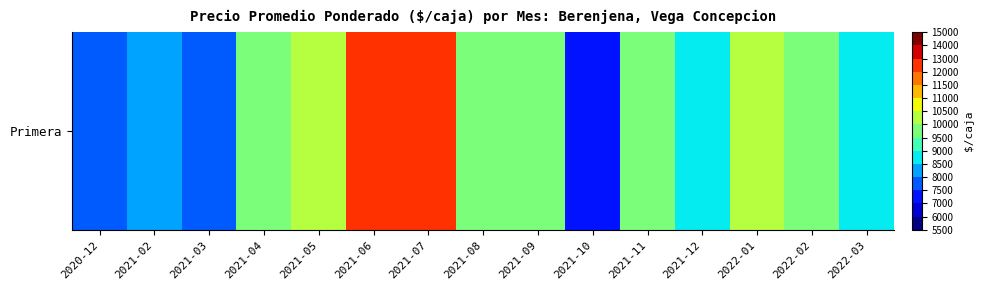

The chart shows a value of 9500.0 at 2021-09. True or false?

True